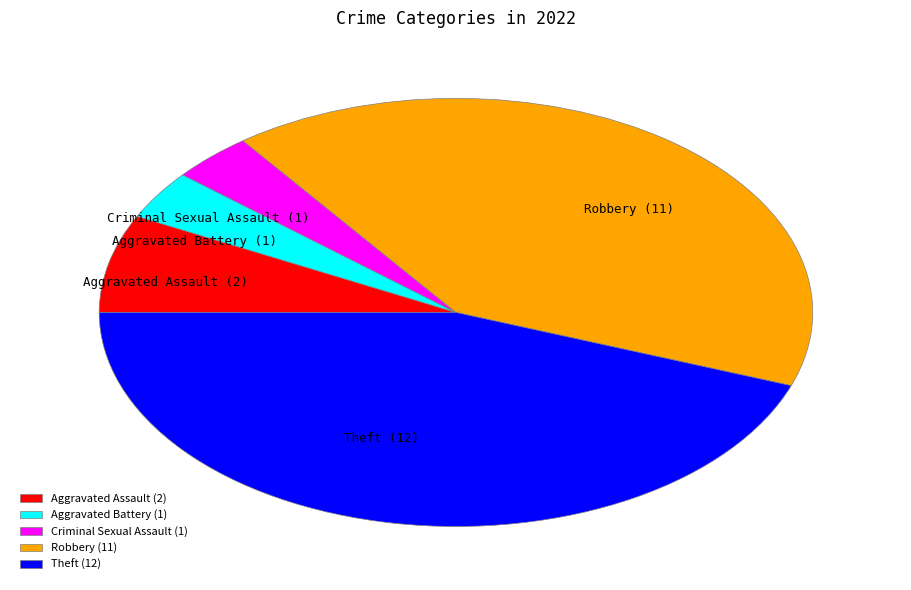

Is the sum of Theft and Criminal Sexual Assault greater than half?

No